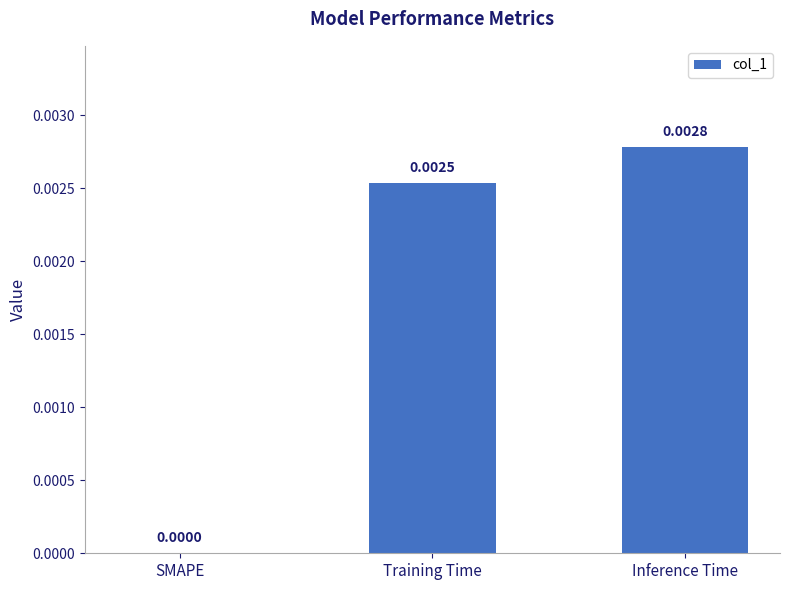

Count the number of values greater than 0.

2